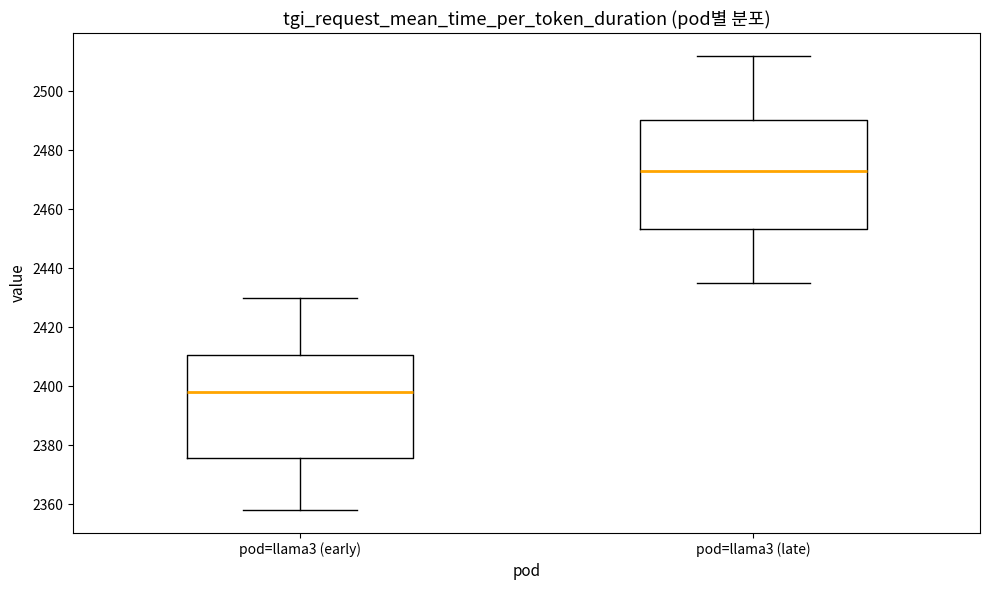

Which box has the highest median line?

pod=llama3 (late)